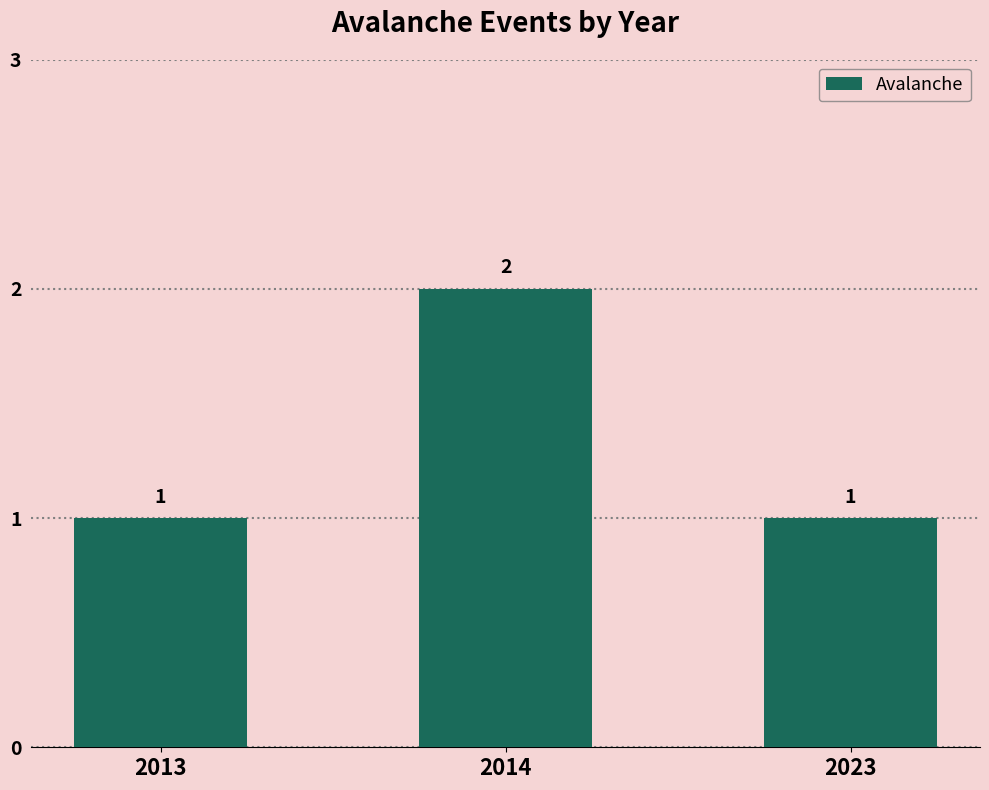

At which category does the chart reach its peak across all series?

2014